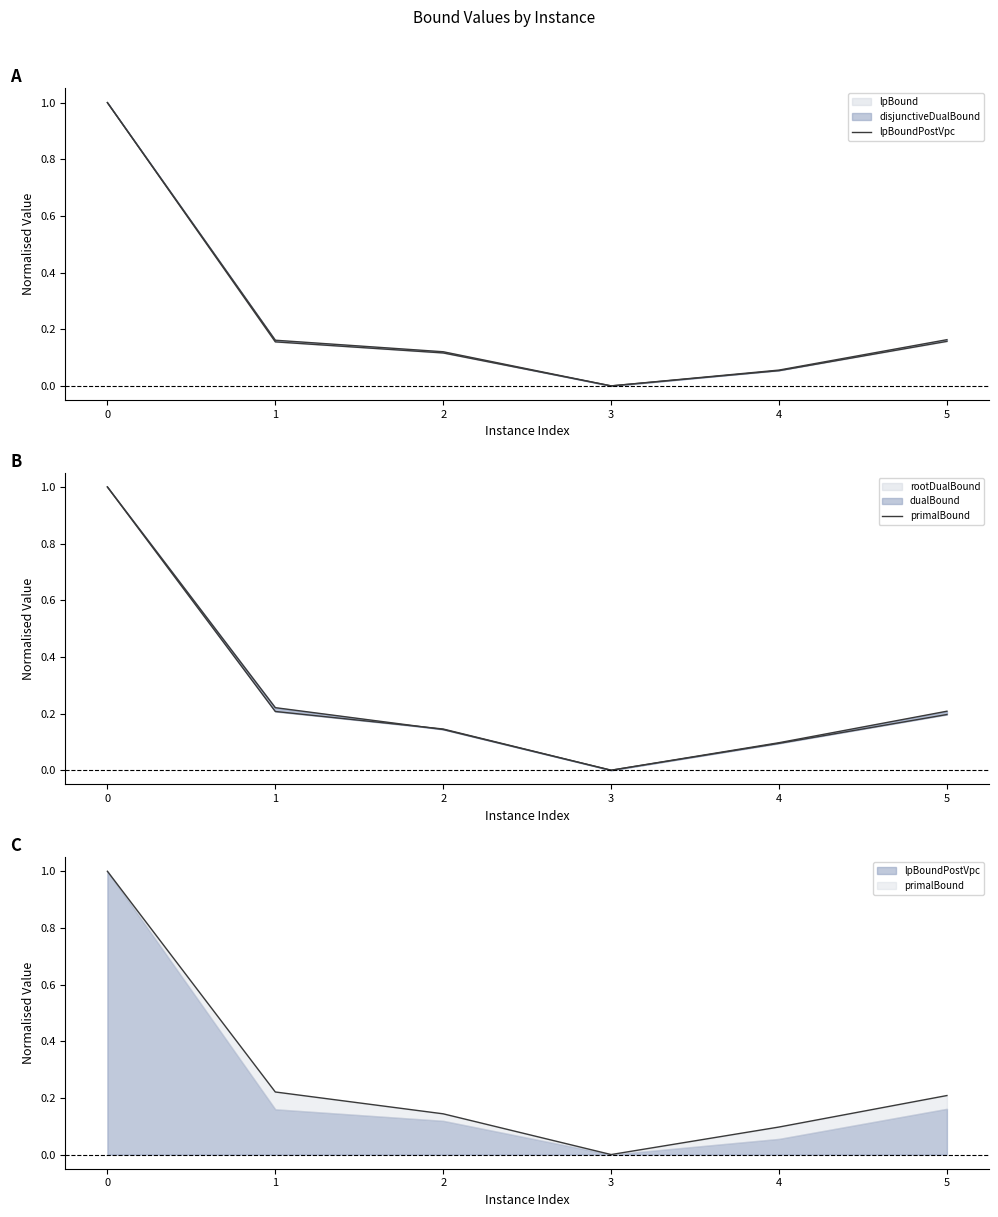

Reading right to left, extract all data points from this chart.

lpBoundPostVpc: 5=0.2	4=0.1	3=0.0	2=0.1	1=0.2	0=1.0
primalBound: 5=0.2	4=0.1	3=0.0	2=0.1	1=0.2	0=1.0